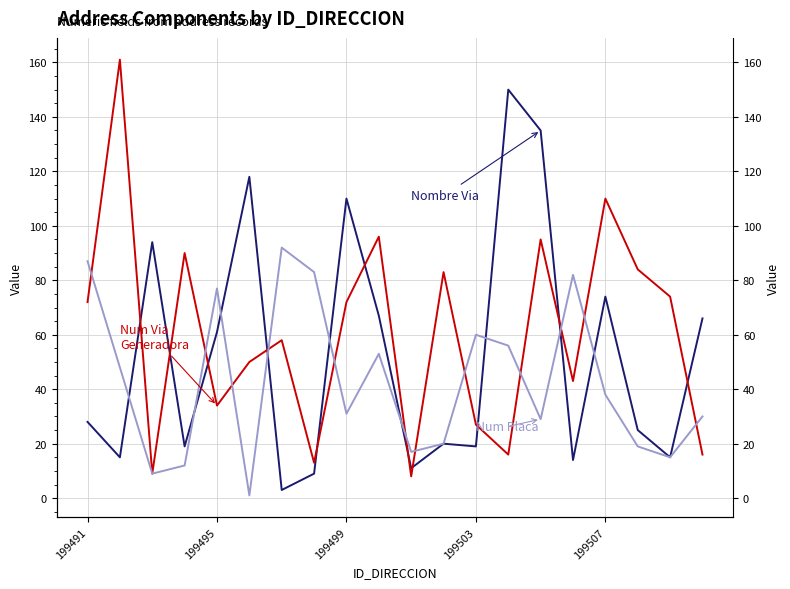

How many interior local valleys does the Nombre Via series have?

7